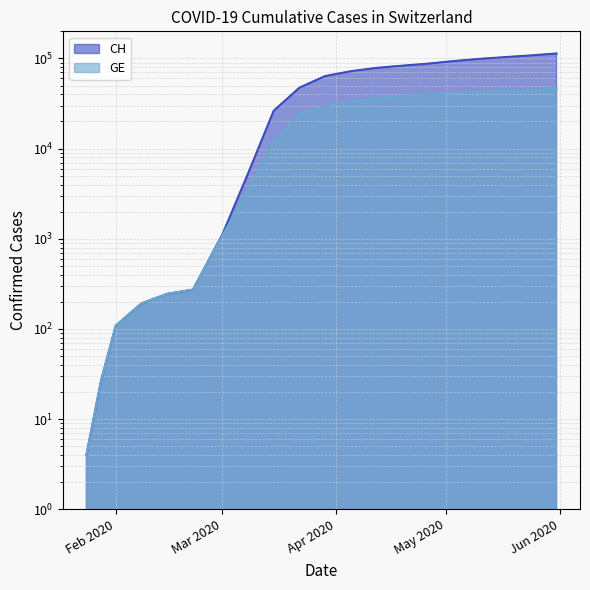

True or false: GE has more than 1 interior local peaks.

False